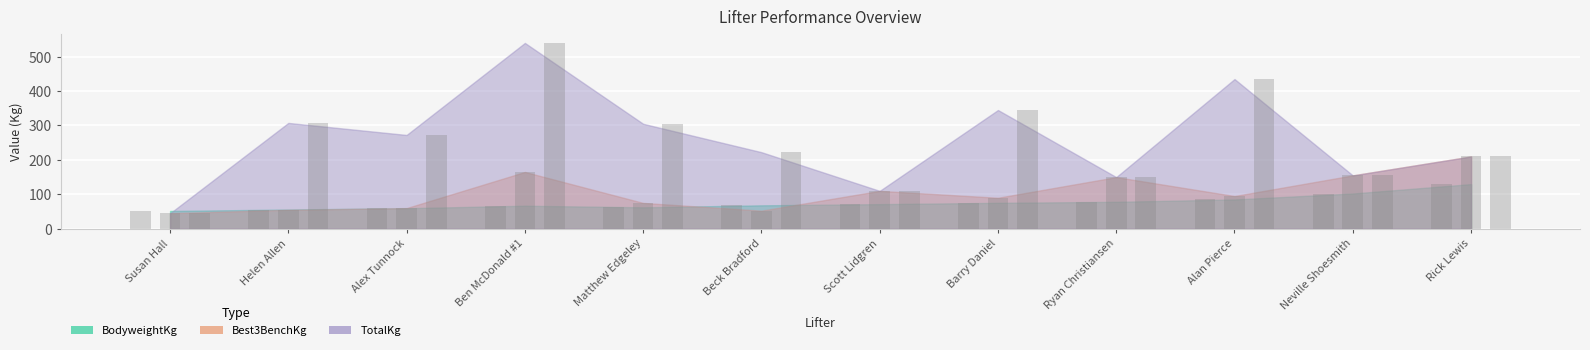

Which series has the widest spread of values?

TotalKg